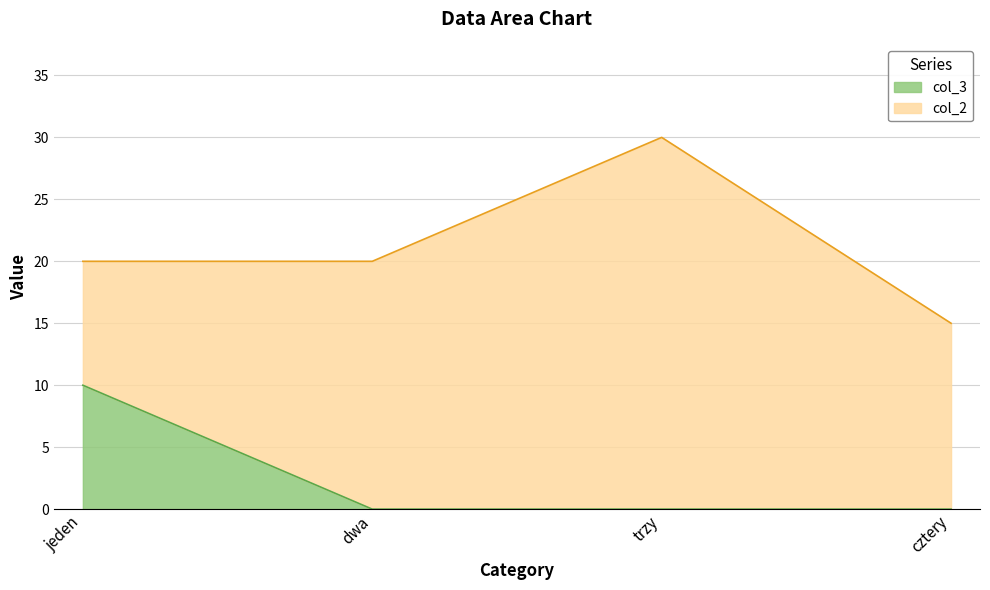

The value of col_3 at cztery is 0. True or false?

True